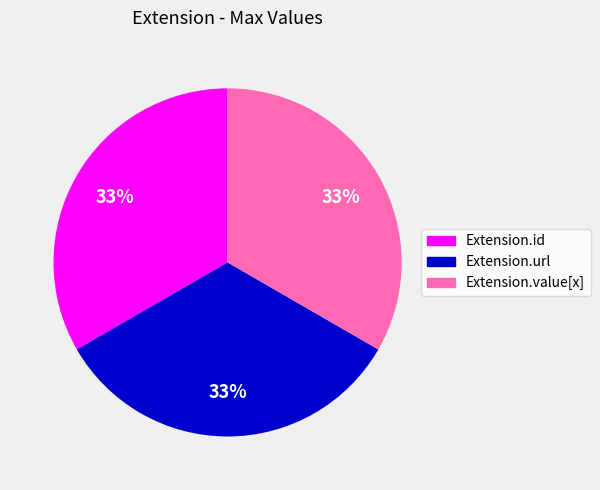

How many segments does this pie chart have?

3